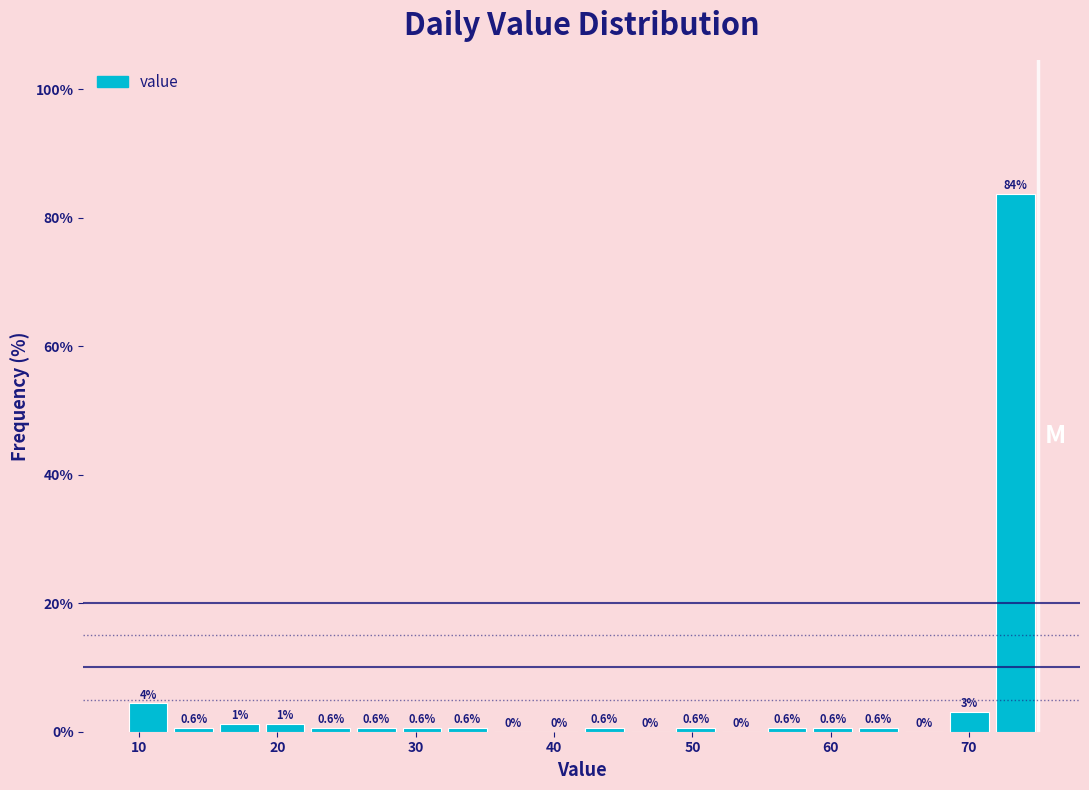

Read against the x-axis, roughly where is the centre of the tallest bar?

73